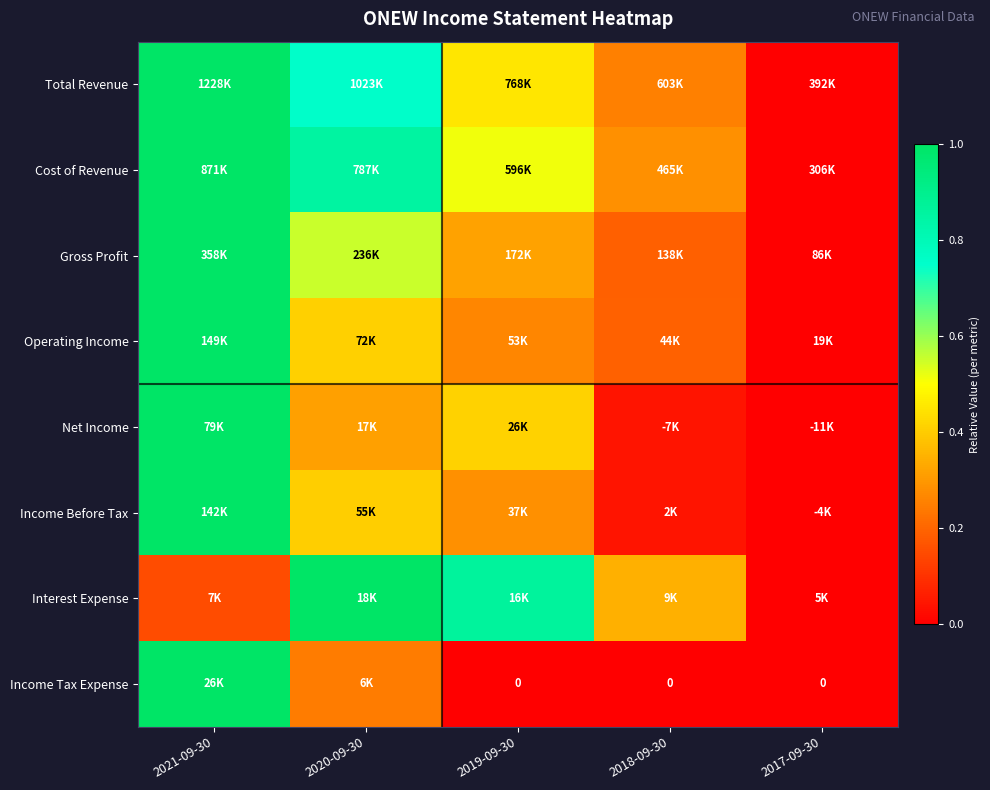

How many series are shown in this chart?

8